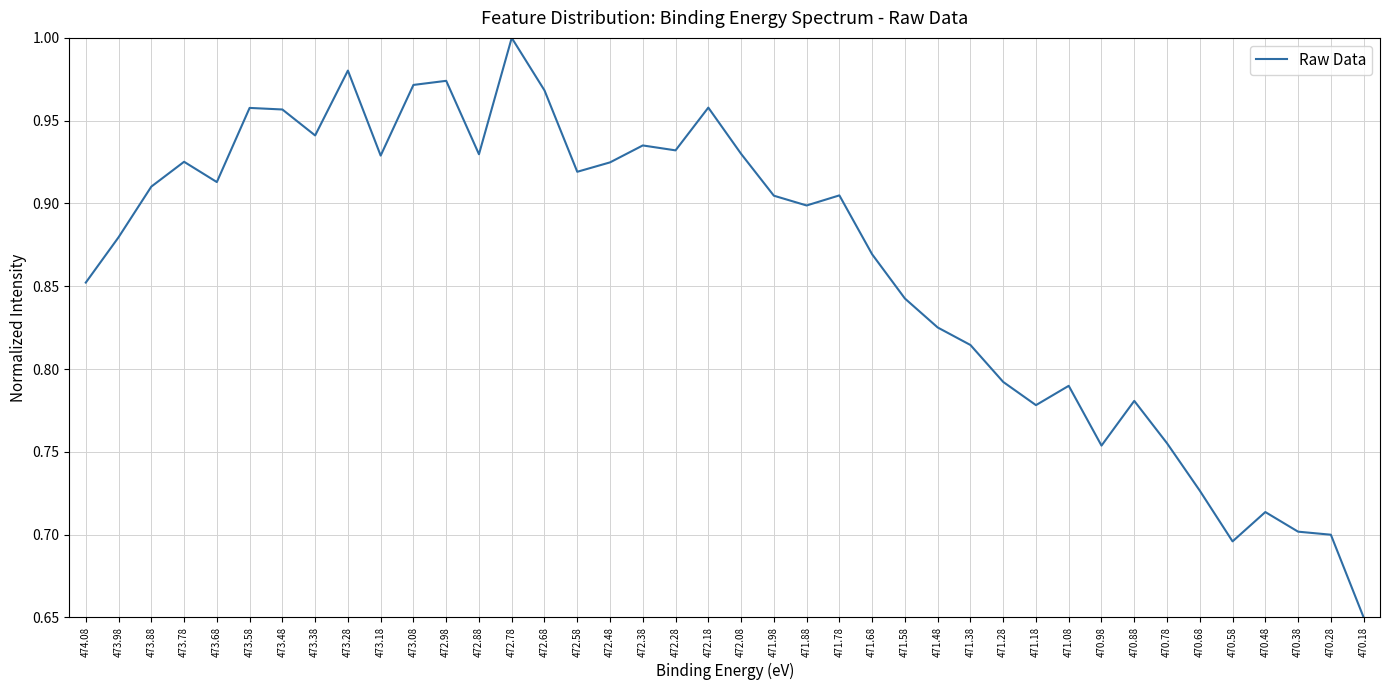

Count the number of categories in the chart.

40